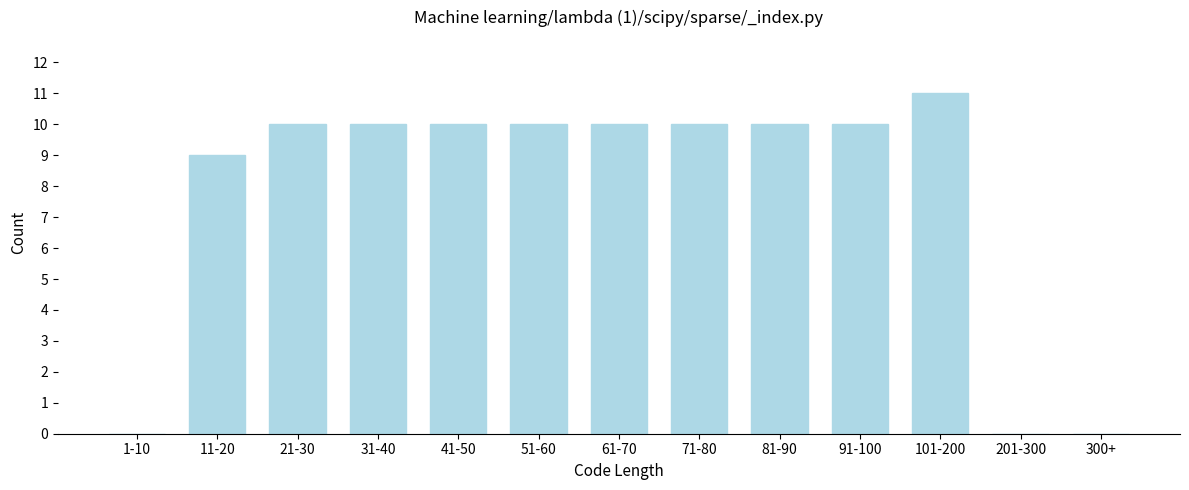

Reading right to left, list all the values displayed in this chart.

300+=0	201-300=0	101-200=11	91-100=10	81-90=10	71-80=10	61-70=10	51-60=10	41-50=10	31-40=10	21-30=10	11-20=9	1-10=0